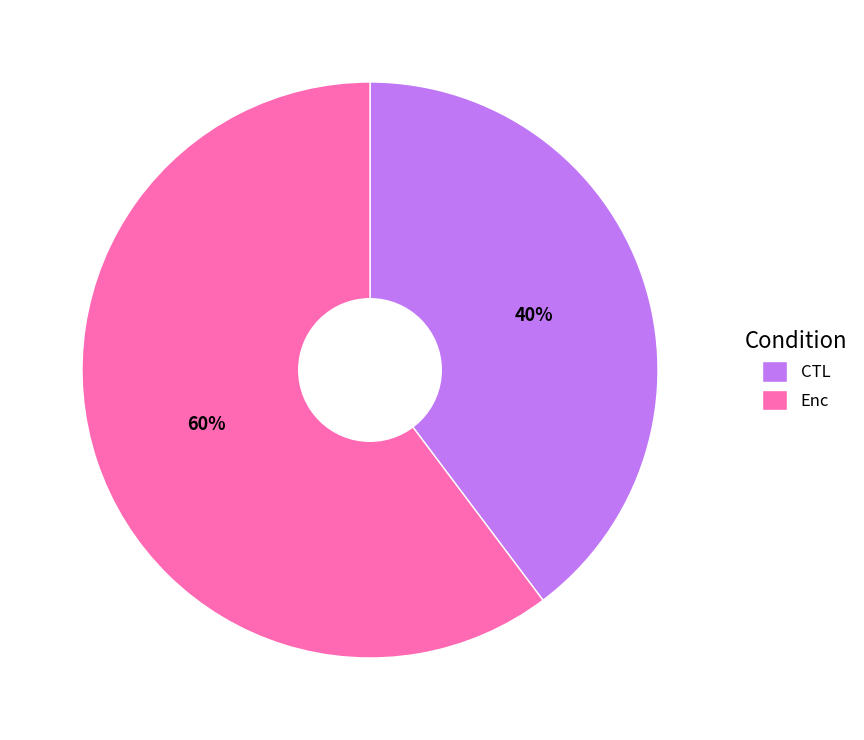

What percentage is the Enc slice, to the nearest percent?

60%